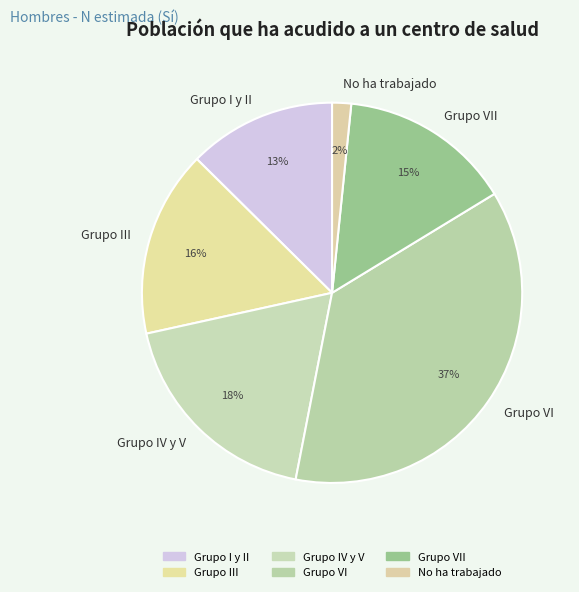

To the nearest percent, what is the difference between the largest and smallest slice percentages?

35%